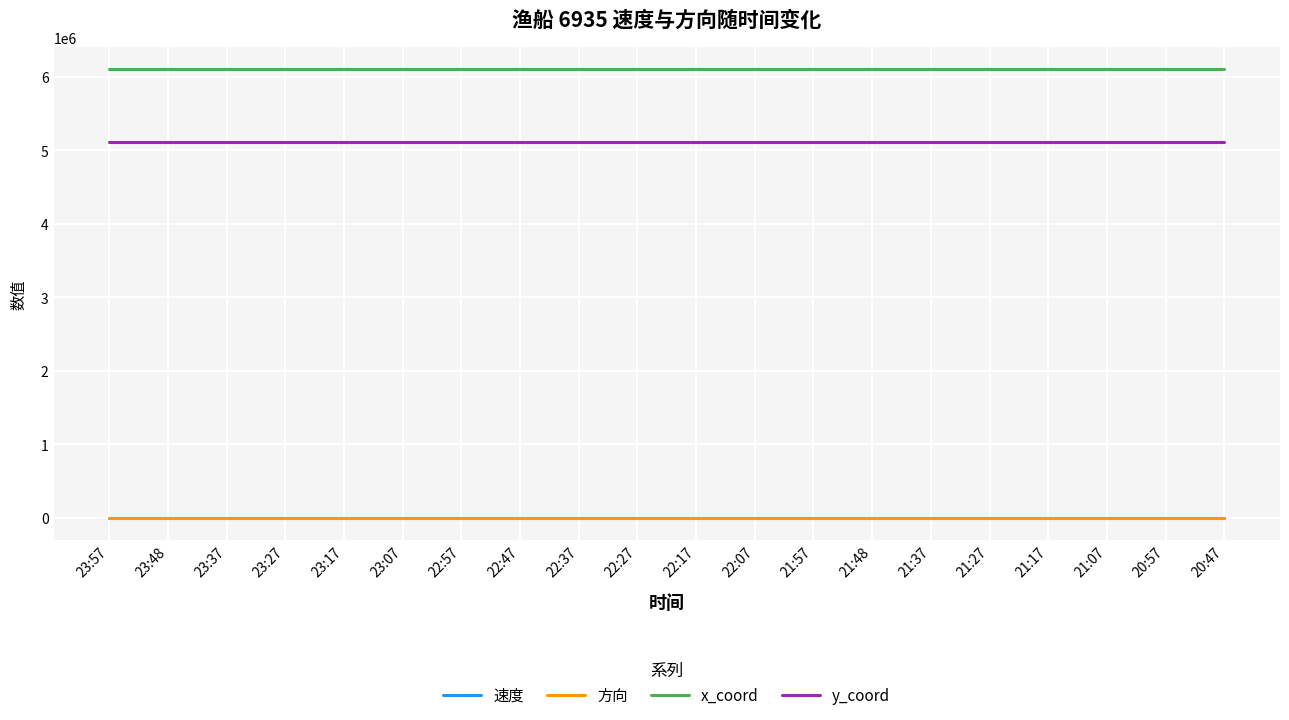

What is the spread (max minus min) of values at 22:27?

6102449.9